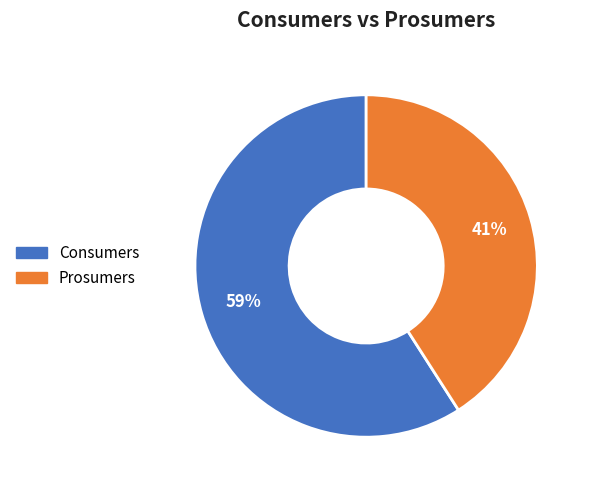

Does Prosumers account for over 50% of the chart?

No